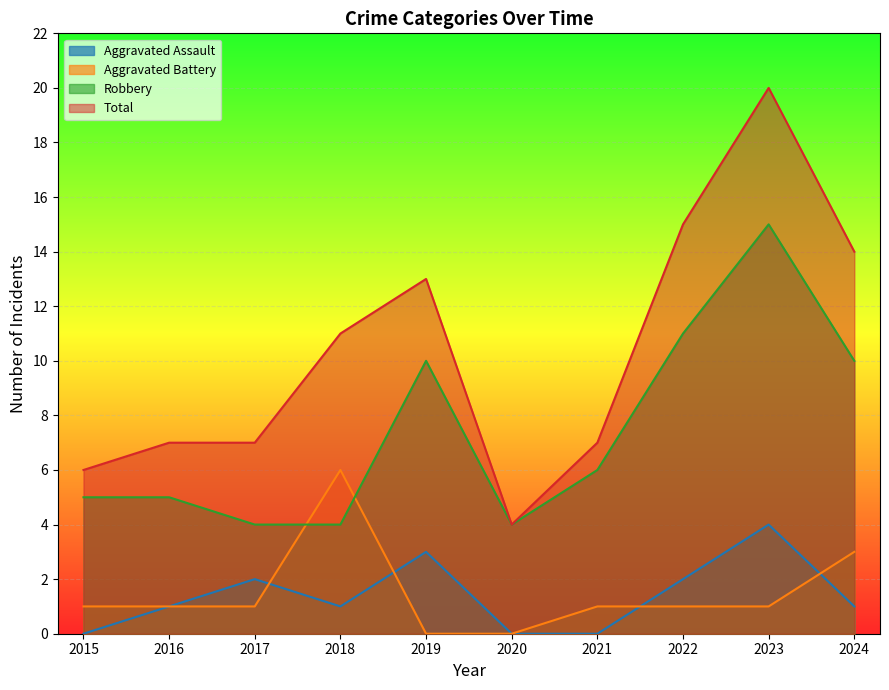

What is the difference between the maximum and minimum values in the Robbery series?

11